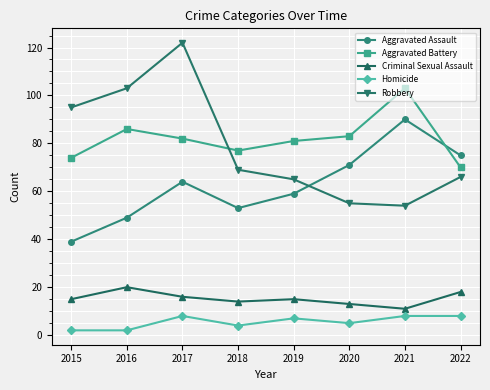

Which category has the lowest value in the Aggravated Assault series?

2015